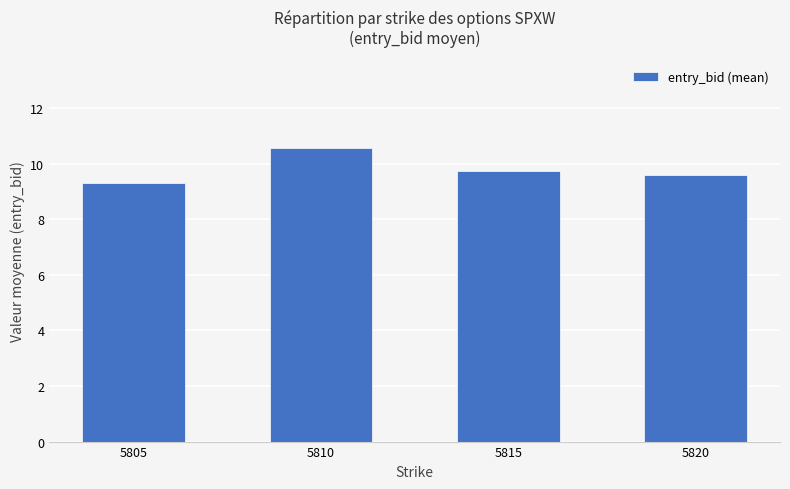

Between 5815 and 5810, which is larger?

5810